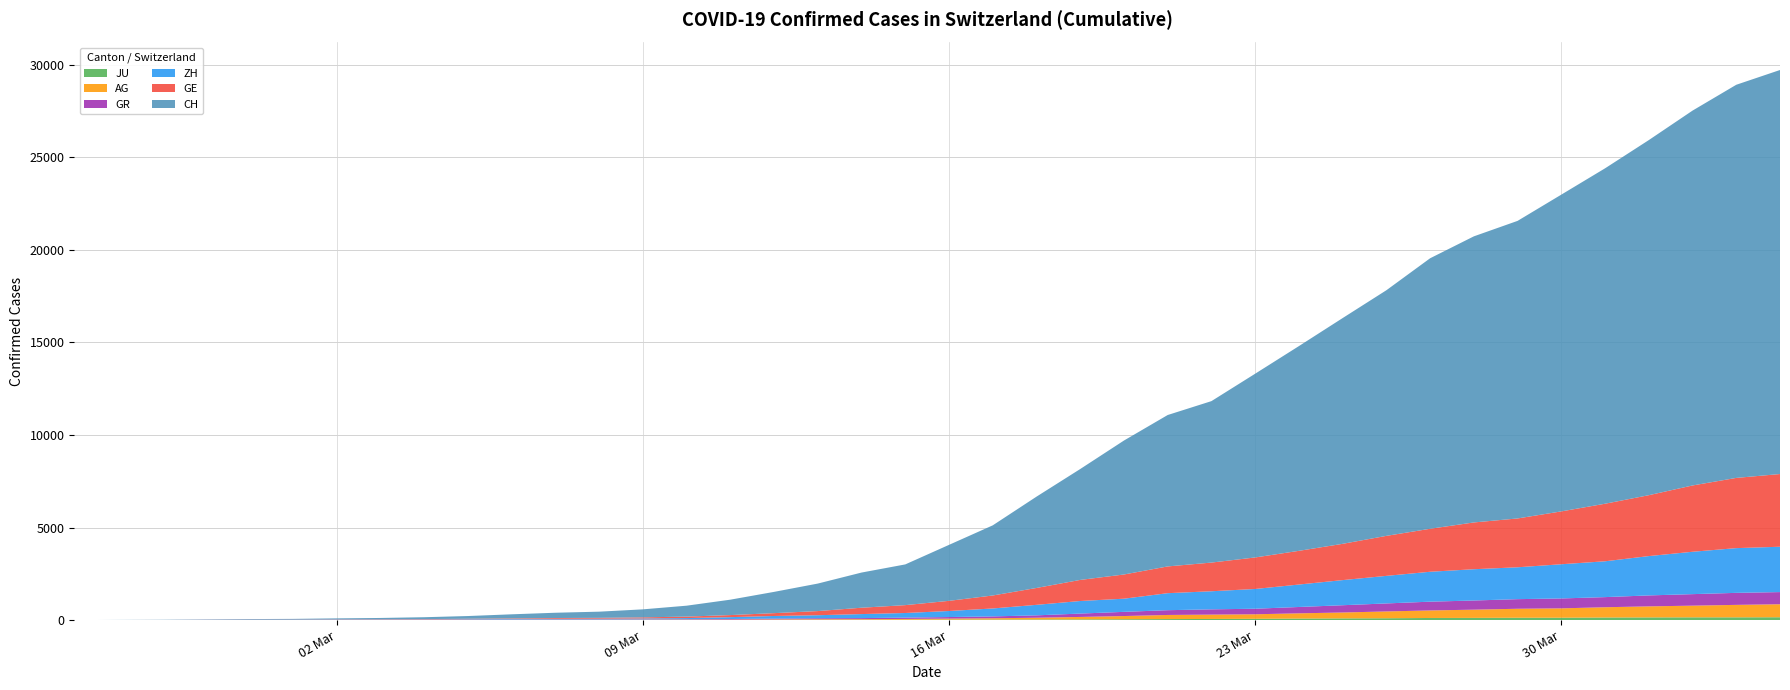

Reading left to right, list all the values displayed in this chart.

JU: 2020-02-25=0	2020-02-26=0	2020-02-27=1	2020-02-28=1	2020-02-29=1	2020-03-01=1	2020-03-02=1	2020-03-03=2	2020-03-04=2	2020-03-05=4	2020-03-06=4	2020-03-07=5	2020-03-08=5	2020-03-09=7	2020-03-10=7	2020-03-11=7	2020-03-12=12	2020-03-13=17	2020-03-14=18	2020-03-15=19	2020-03-16=25	2020-03-17=29	2020-03-18=32	2020-03-19=36	2020-03-20=44	2020-03-21=54	2020-03-22=61	2020-03-23=69	2020-03-24=82	2020-03-25=92	2020-03-26=100	2020-03-27=114	2020-03-28=119	2020-03-29=127	2020-03-30=128	2020-03-31=140	2020-04-01=145	2020-04-02=149	2020-04-03=149	2020-04-04=154
AG: 2020-02-25=0	2020-02-26=1	2020-02-27=1	2020-02-28=1	2020-02-29=3	2020-03-01=4	2020-03-02=7	2020-03-03=7	2020-03-04=10	2020-03-05=11	2020-03-06=12	2020-03-07=14	2020-03-08=14	2020-03-09=15	2020-03-10=18	2020-03-11=20	2020-03-12=27	2020-03-13=30	2020-03-14=33	2020-03-15=43	2020-03-16=56	2020-03-17=69	2020-03-18=96	2020-03-19=134	2020-03-20=175	2020-03-21=223	2020-03-22=235	2020-03-23=245	2020-03-24=283	2020-03-25=318	2020-03-26=367	2020-03-27=407	2020-03-28=444	2020-03-29=485	2020-03-30=506	2020-03-31=554	2020-04-01=596	2020-04-02=631	2020-04-03=673	2020-04-04=702
GR: 2020-02-25=0	2020-02-26=2	2020-02-27=2	2020-02-28=6	2020-02-29=6	2020-03-01=6	2020-03-02=9	2020-03-03=9	2020-03-04=12	2020-03-05=14	2020-03-06=16	2020-03-07=17	2020-03-08=18	2020-03-09=18	2020-03-10=22	2020-03-11=31	2020-03-12=43	2020-03-13=53	2020-03-14=56	2020-03-15=71	2020-03-16=84	2020-03-17=101	2020-03-18=128	2020-03-19=182	2020-03-20=226	2020-03-21=258	2020-03-22=284	2020-03-23=300	2020-03-24=343	2020-03-25=393	2020-03-26=433	2020-03-27=474	2020-03-28=495	2020-03-29=519	2020-03-30=535	2020-03-31=547	2020-04-01=592	2020-04-02=622	2020-04-03=649	2020-04-04=657
ZH: 2020-02-25=0	2020-02-26=0	2020-02-27=2	2020-02-28=2	2020-02-29=6	2020-03-01=7	2020-03-02=10	2020-03-03=13	2020-03-04=15	2020-03-05=23	2020-03-06=29	2020-03-07=34	2020-03-08=40	2020-03-09=49	2020-03-10=62	2020-03-11=101	2020-03-12=140	2020-03-13=163	2020-03-14=218	2020-03-15=250	2020-03-16=326	2020-03-17=429	2020-03-18=568	2020-03-19=679	2020-03-20=711	2020-03-21=919	2020-03-22=978	2020-03-23=1067	2020-03-24=1213	2020-03-25=1357	2020-03-26=1489	2020-03-27=1616	2020-03-28=1690	2020-03-29=1722	2020-03-30=1848	2020-03-31=1936	2020-04-01=2125	2020-04-02=2289	2020-04-03=2417	2020-04-04=2450
GE: 2020-02-25=0	2020-02-26=1	2020-02-27=1	2020-02-28=4	2020-02-29=8	2020-03-01=9	2020-03-02=10	2020-03-03=13	2020-03-04=15	2020-03-05=20	2020-03-06=29	2020-03-07=42	2020-03-08=44	2020-03-09=59	2020-03-10=79	2020-03-11=112	2020-03-12=153	2020-03-13=224	2020-03-14=343	2020-03-15=425	2020-03-16=549	2020-03-17=701	2020-03-18=911	2020-03-19=1139	2020-03-20=1307	2020-03-21=1445	2020-03-22=1549	2020-03-23=1703	2020-03-24=1820	2020-03-25=1960	2020-03-26=2161	2020-03-27=2322	2020-03-28=2527	2020-03-29=2638	2020-03-30=2855	2020-03-31=3109	2020-04-01=3289	2020-04-02=3582	2020-04-03=3793	2020-04-04=3928
CH: 2020-02-25=0	2020-02-26=5	2020-02-27=9	2020-02-28=19	2020-02-29=31	2020-03-01=38	2020-03-02=56	2020-03-03=71	2020-03-04=101	2020-03-05=147	2020-03-06=222	2020-03-07=285	2020-03-08=334	2020-03-09=432	2020-03-10=590	2020-03-11=832	2020-03-12=1149	2020-03-13=1486	2020-03-14=1900	2020-03-15=2200	2020-03-16=3024	2020-03-17=3789	2020-03-18=4933	2020-03-19=5991	2020-03-20=7237	2020-03-21=8180	2020-03-22=8722	2020-03-23=9926	2020-03-24=11061	2020-03-25=12196	2020-03-26=13269	2020-03-27=14614	2020-03-28=15456	2020-03-29=16076	2020-03-30=17113	2020-03-31=18120	2020-04-01=19184	2020-04-02=20251	2020-04-03=21239	2020-04-04=21827